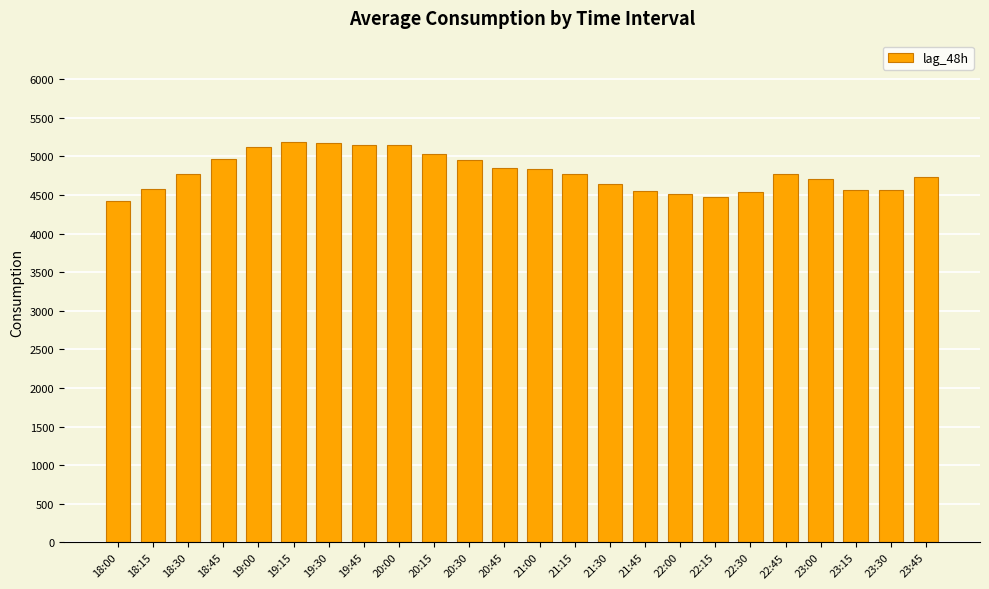

How many bars are there in total?

24